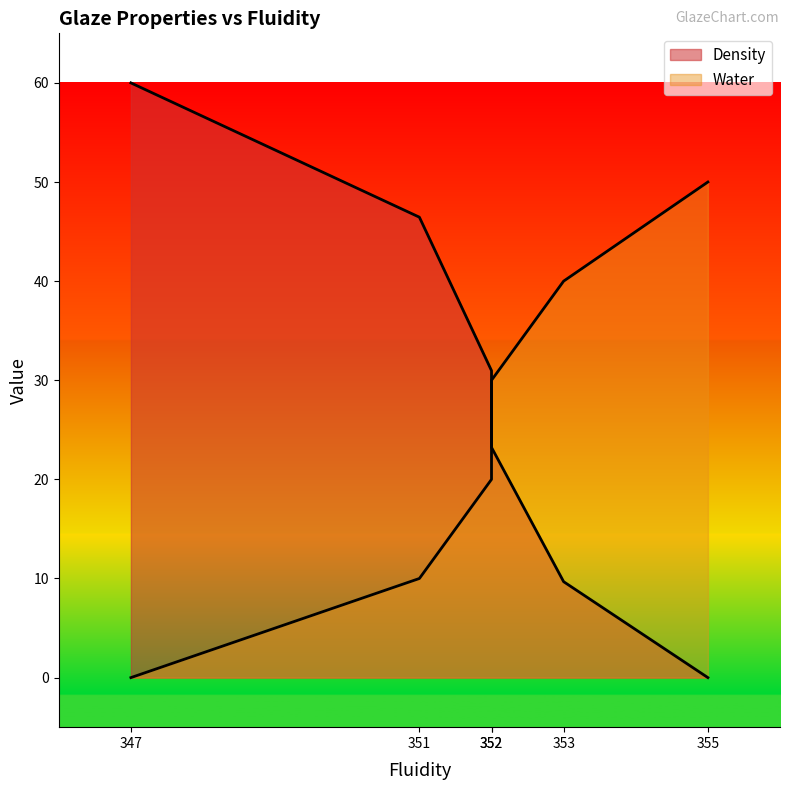

How many times do Density and Water cross each other?

1